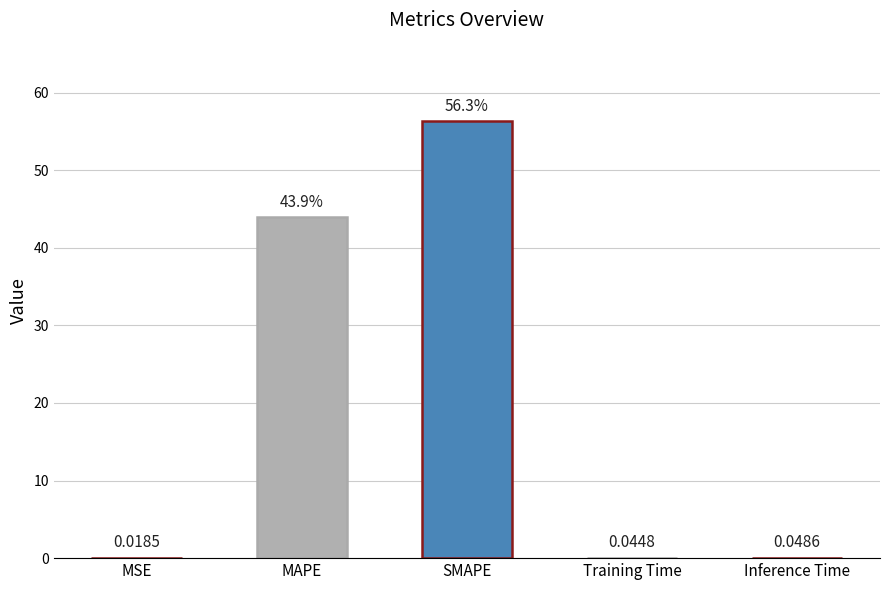

Which label corresponds to the largest value in the chart?

SMAPE